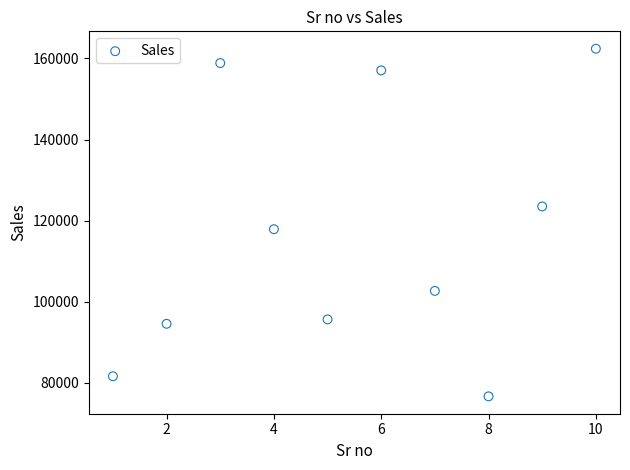

What Y value in the scatter plot is closest to 119543?

117897